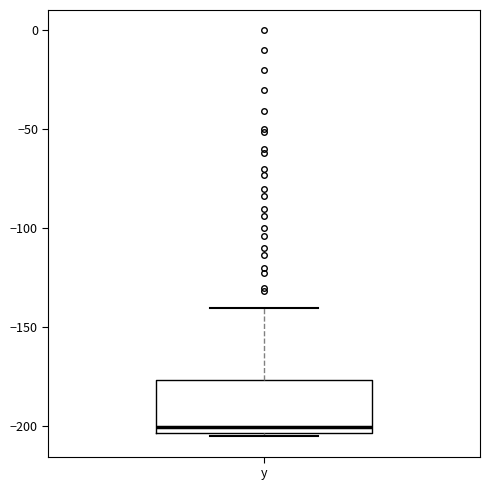

Transcribe this box plot: give where the median line is, the range the box spans, and where the two whiskers end, as read against the y-axis. The values are not printed on the chart, so give them approximately, as read against the axis.

median -200, box -205 to -175, whiskers -205 to -140